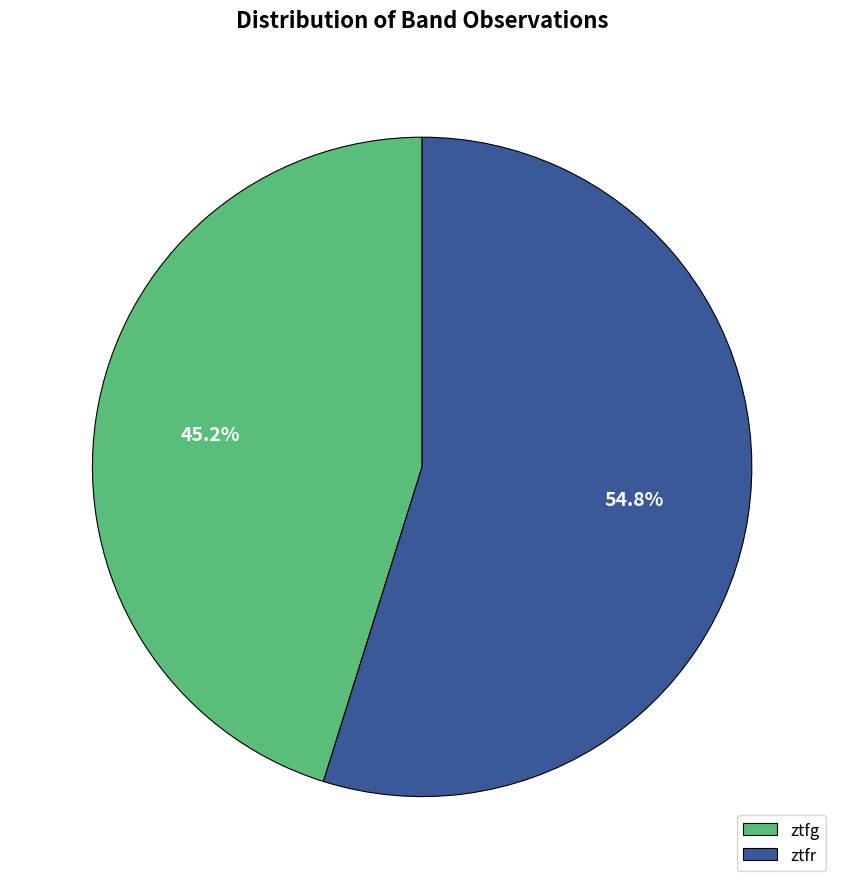

How much of the chart is everything except ztfr?

45.2%